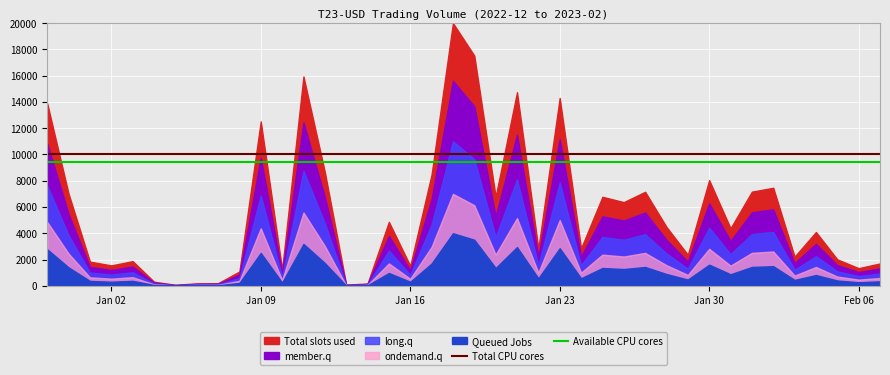

Which series has the largest total across all categories?

Total CPU cores